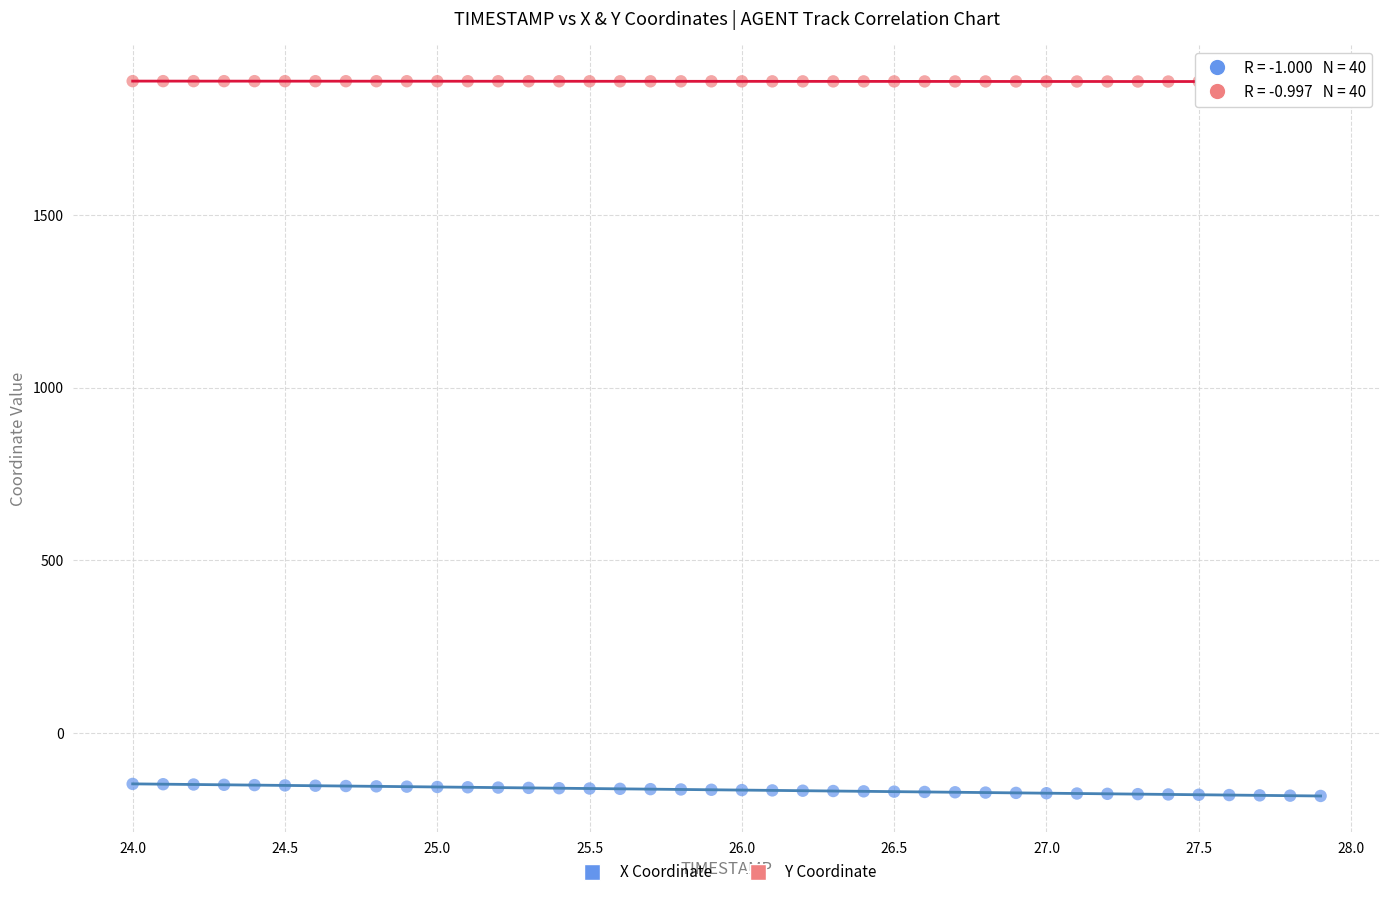

Which series contains the highest Y value?

Y Coordinate